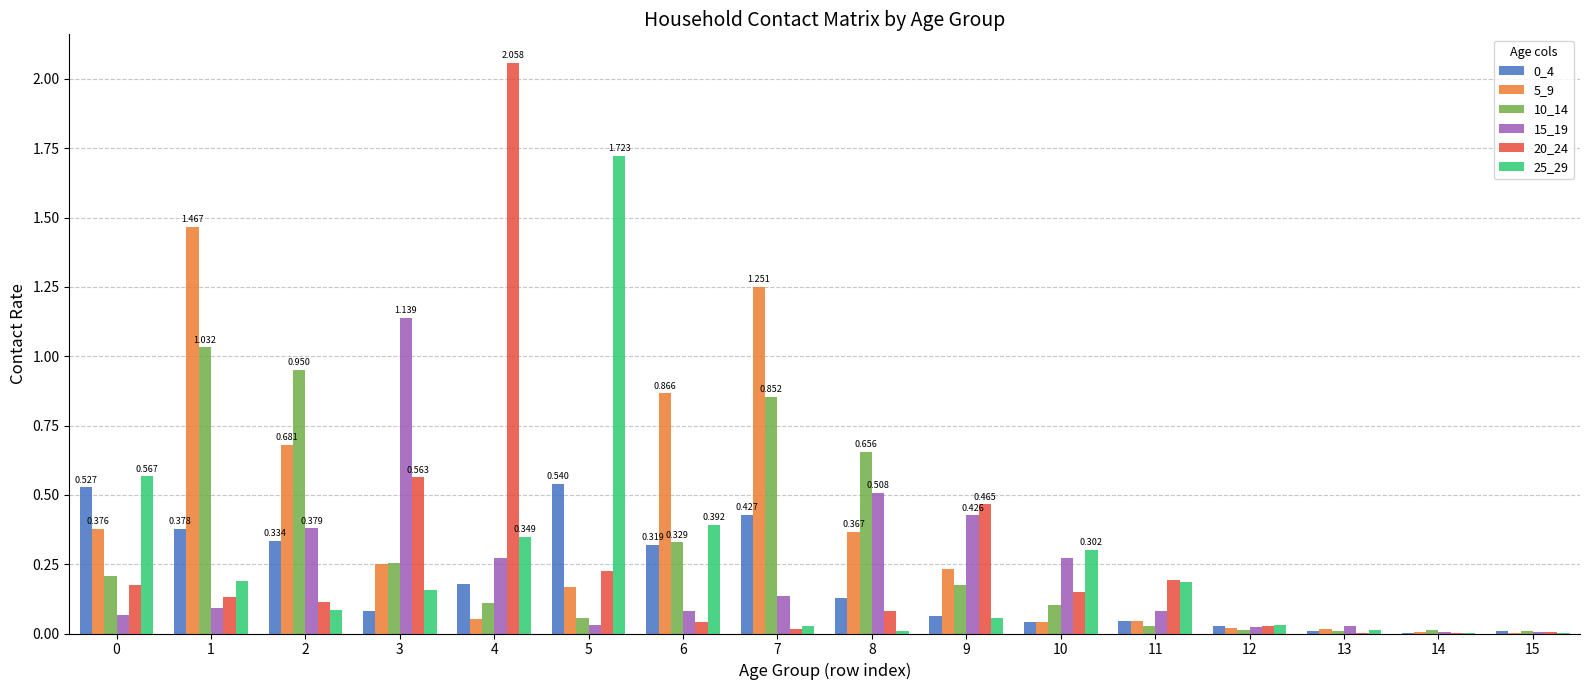

Is the value of 25_29 at 0 greater than the value of 15_19 at 10?

Yes